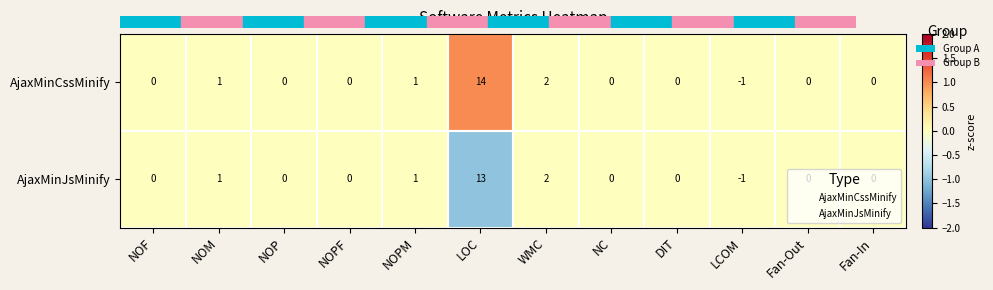

List the series in order of their overall mean, lowest first.

AjaxMinJsMinify, AjaxMinCssMinify